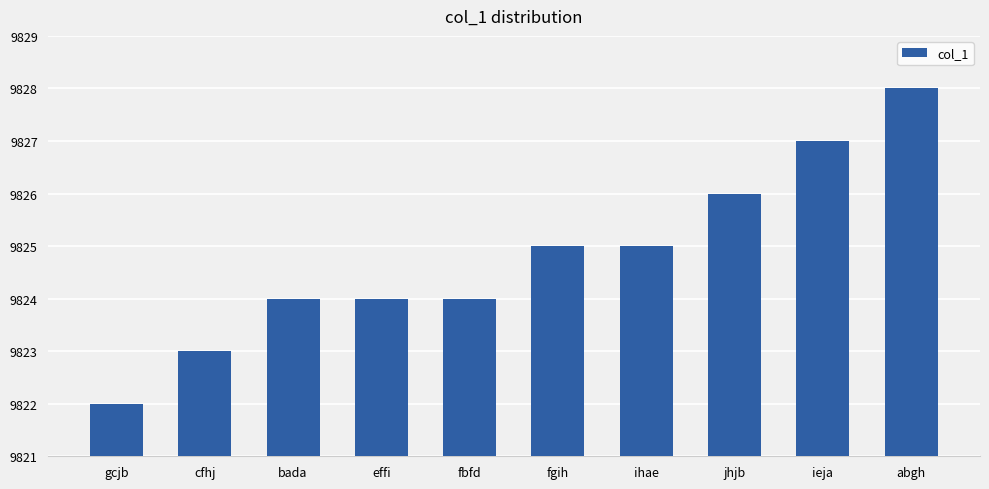

What is the average value?

9825